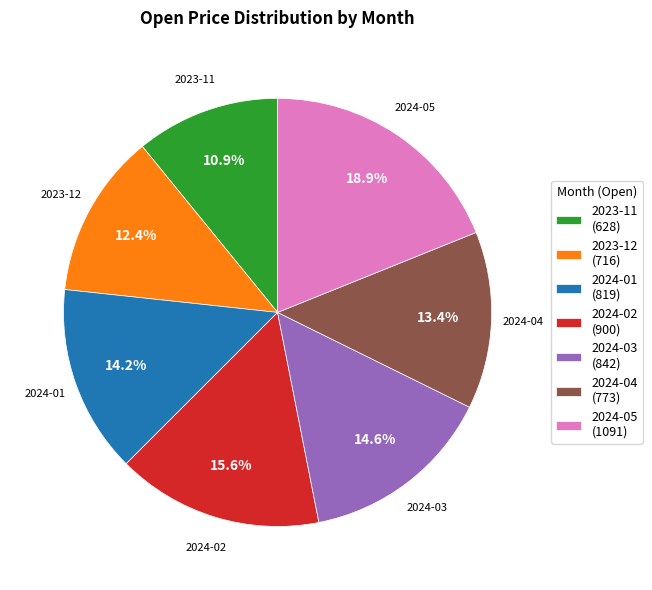

To the nearest percent, what percentage of the pie is 2024-01?

14%